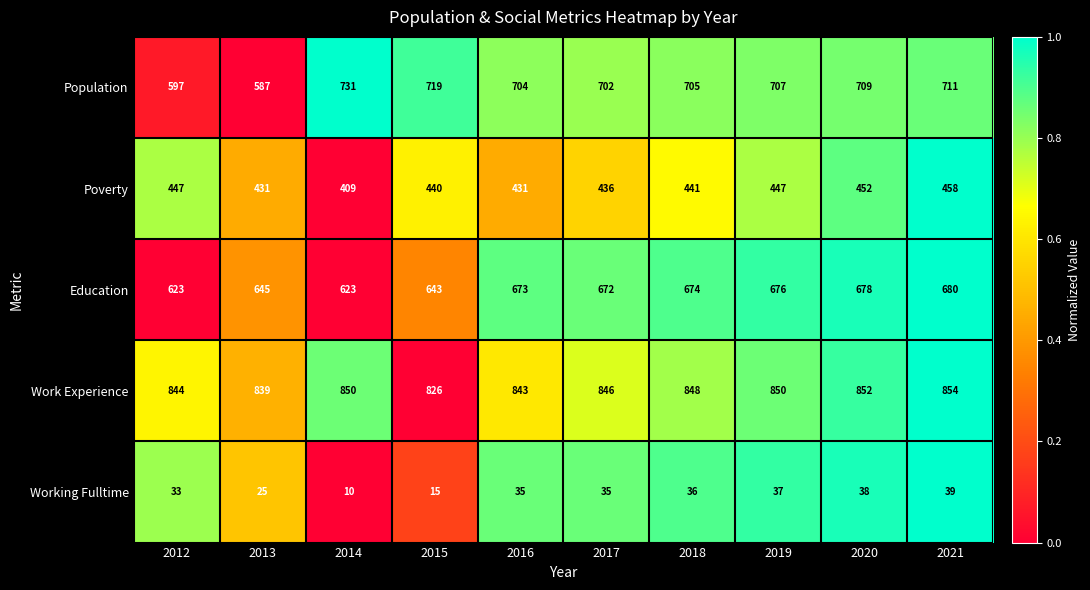

What is the difference between the maximum and minimum values in the Working Fulltime series?

29